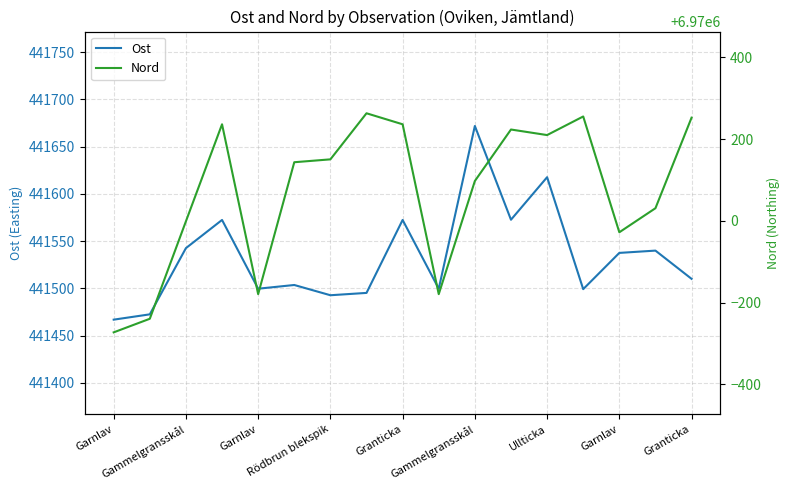

What is the difference between the highest and lowest values at Rödbrun blekspik?

6528657.8